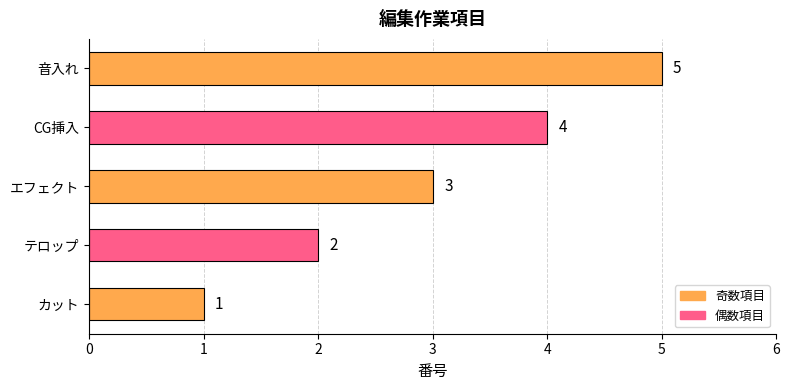

How many bars are there in total?

5